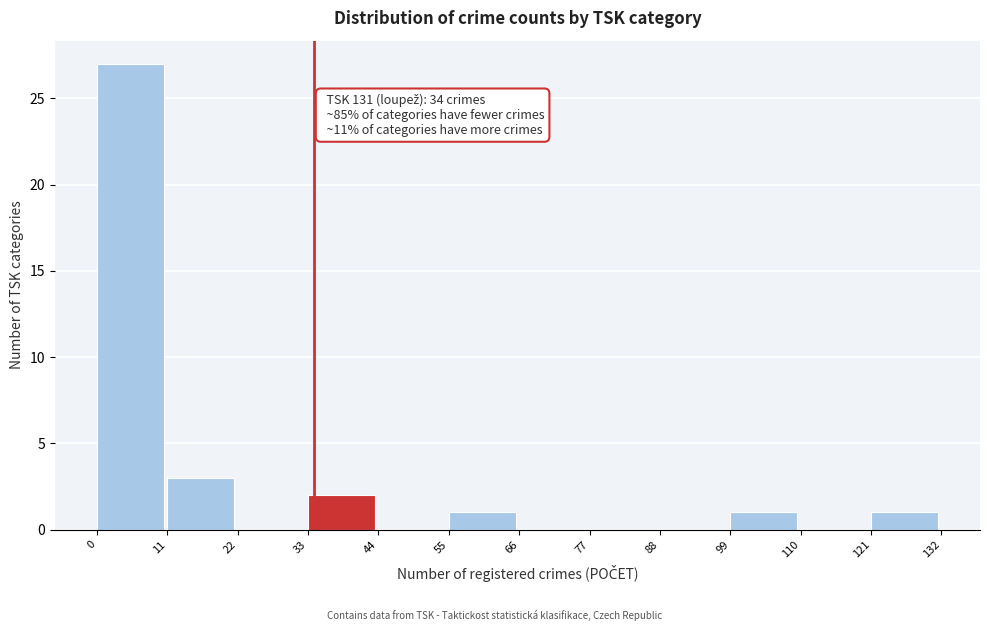

Which range on the x-axis has the tallest bar?

0 to 11